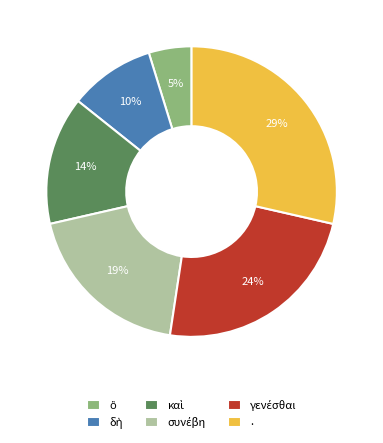

Does any single category account for the majority?

No